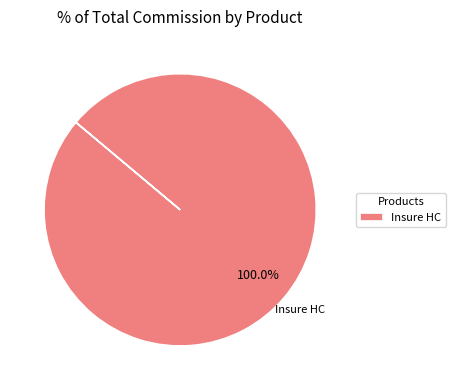

Rank the categories by value from highest to lowest.

Insure HC